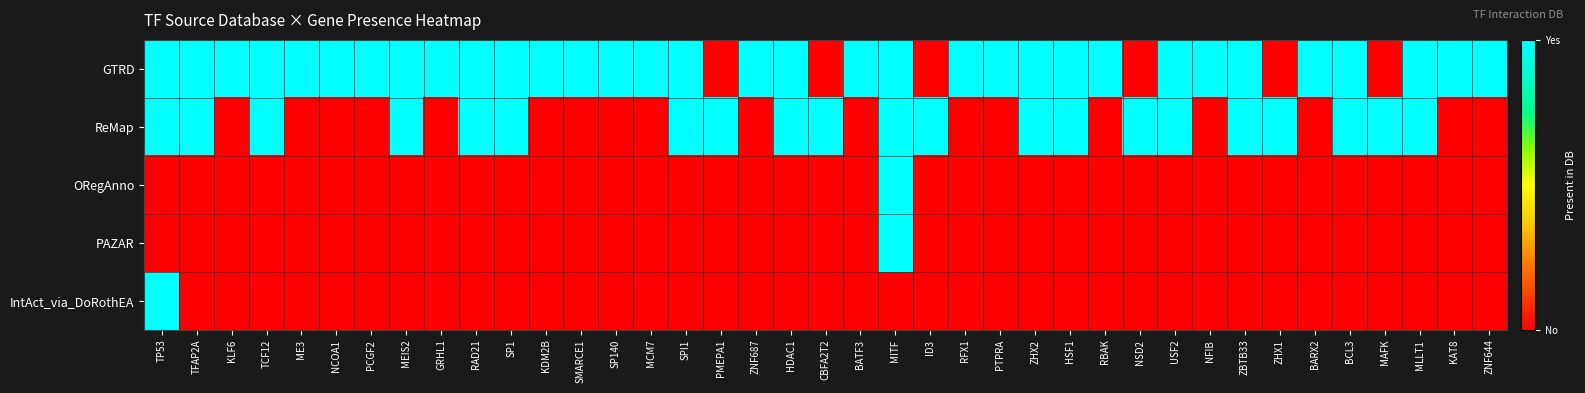

List the series in order of their peak value, highest first.

GTRD, ReMap, ORegAnno, PAZAR, IntAct_via_DoRothEA